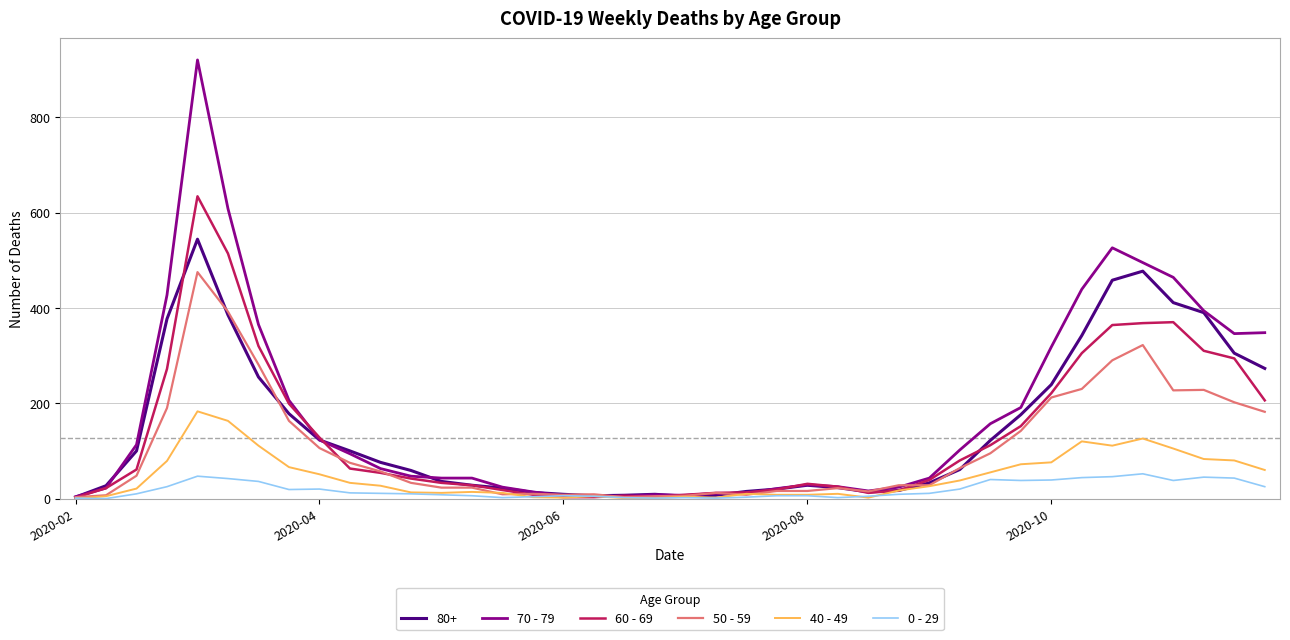

Rank the series by their maximum value, from lowest to highest.

0 - 29, 40 - 49, 50 - 59, 80+, 60 - 69, 70 - 79